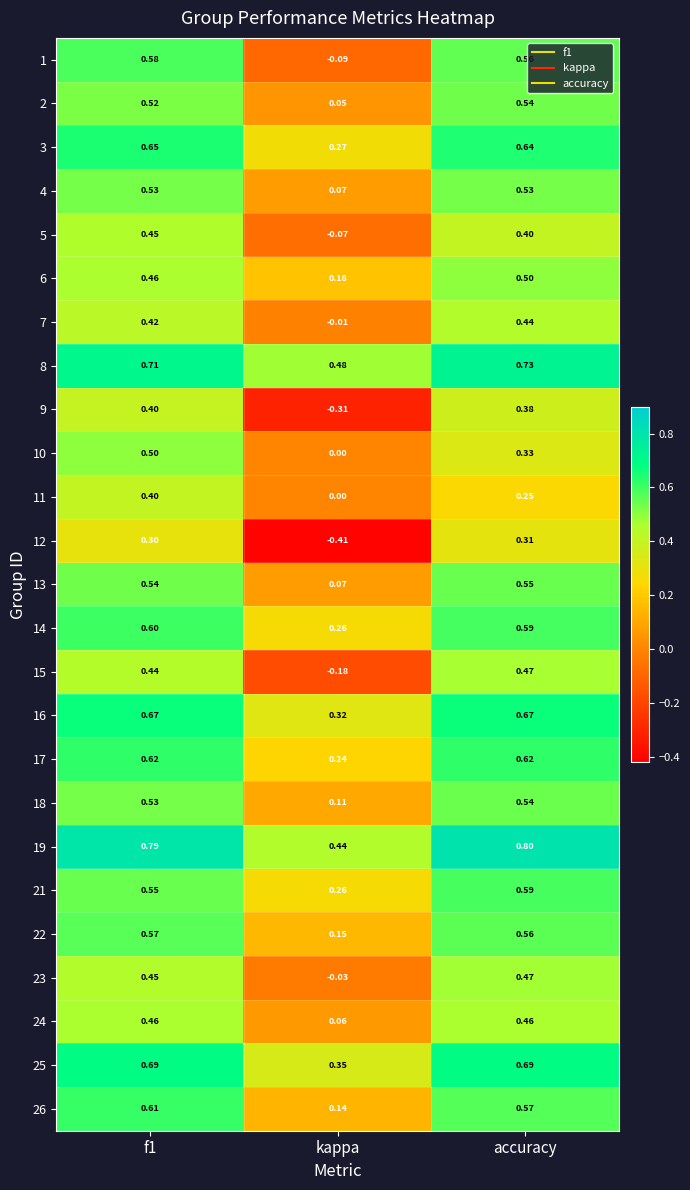

Is the value of 10 at kappa greater than the value of 8 at f1?

No